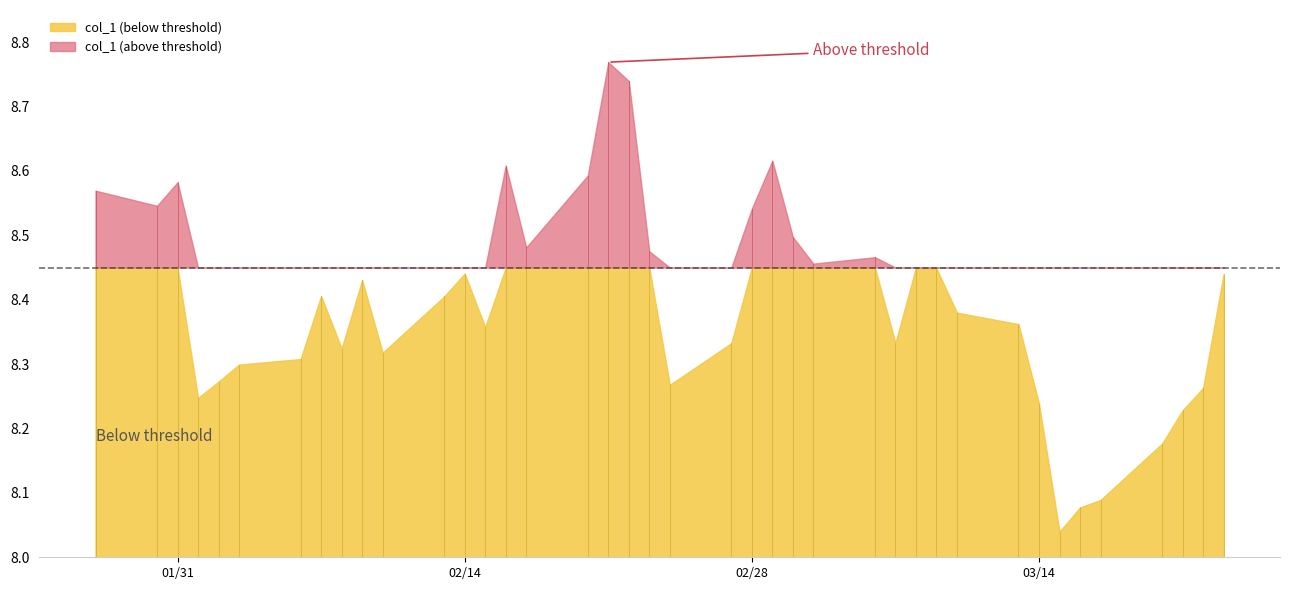

Which has a higher value, 2023-02-24 or 2023-02-09?

2023-02-09